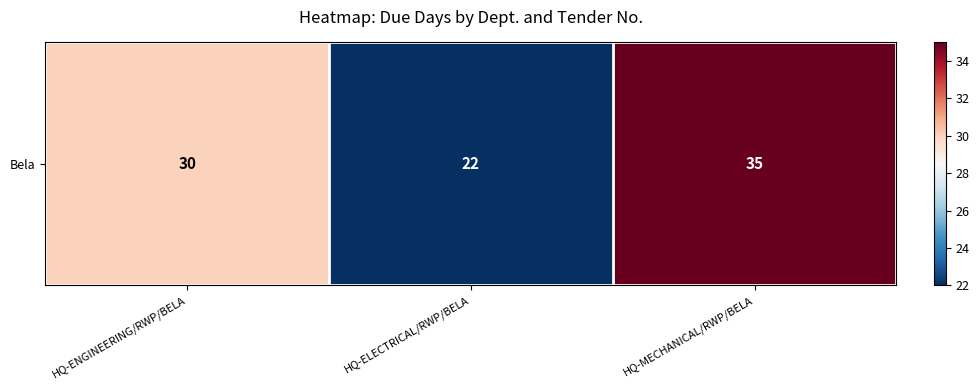

Reading left to right, list all the values displayed in this chart.

HQ-ENGINEERING/RWP/BELA=30	HQ-ELECTRICAL/RWP/BELA=22	HQ-MECHANICAL/RWP/BELA=35